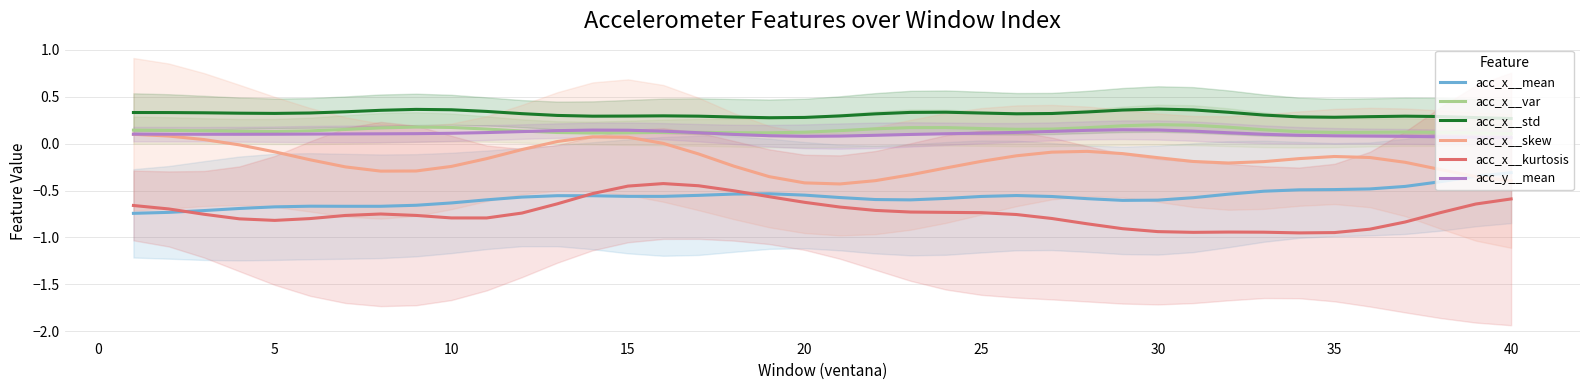

How many lines are shown in the chart?

6